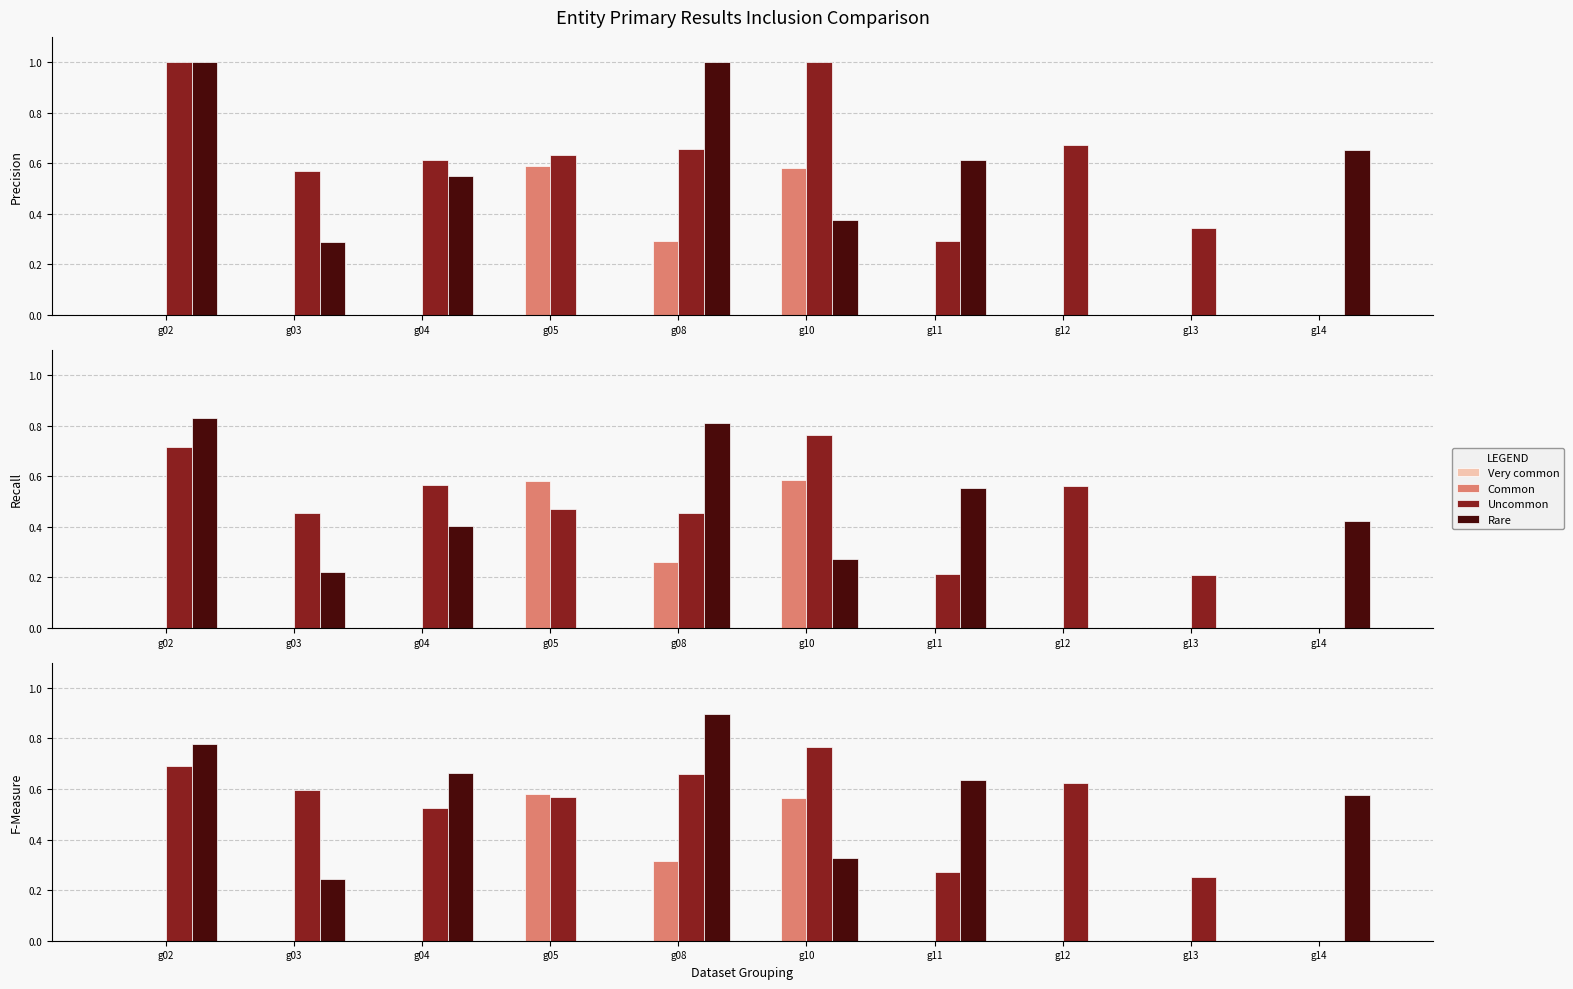

List the series in order of their peak value, highest first.

Rare, Uncommon, Common, Very common